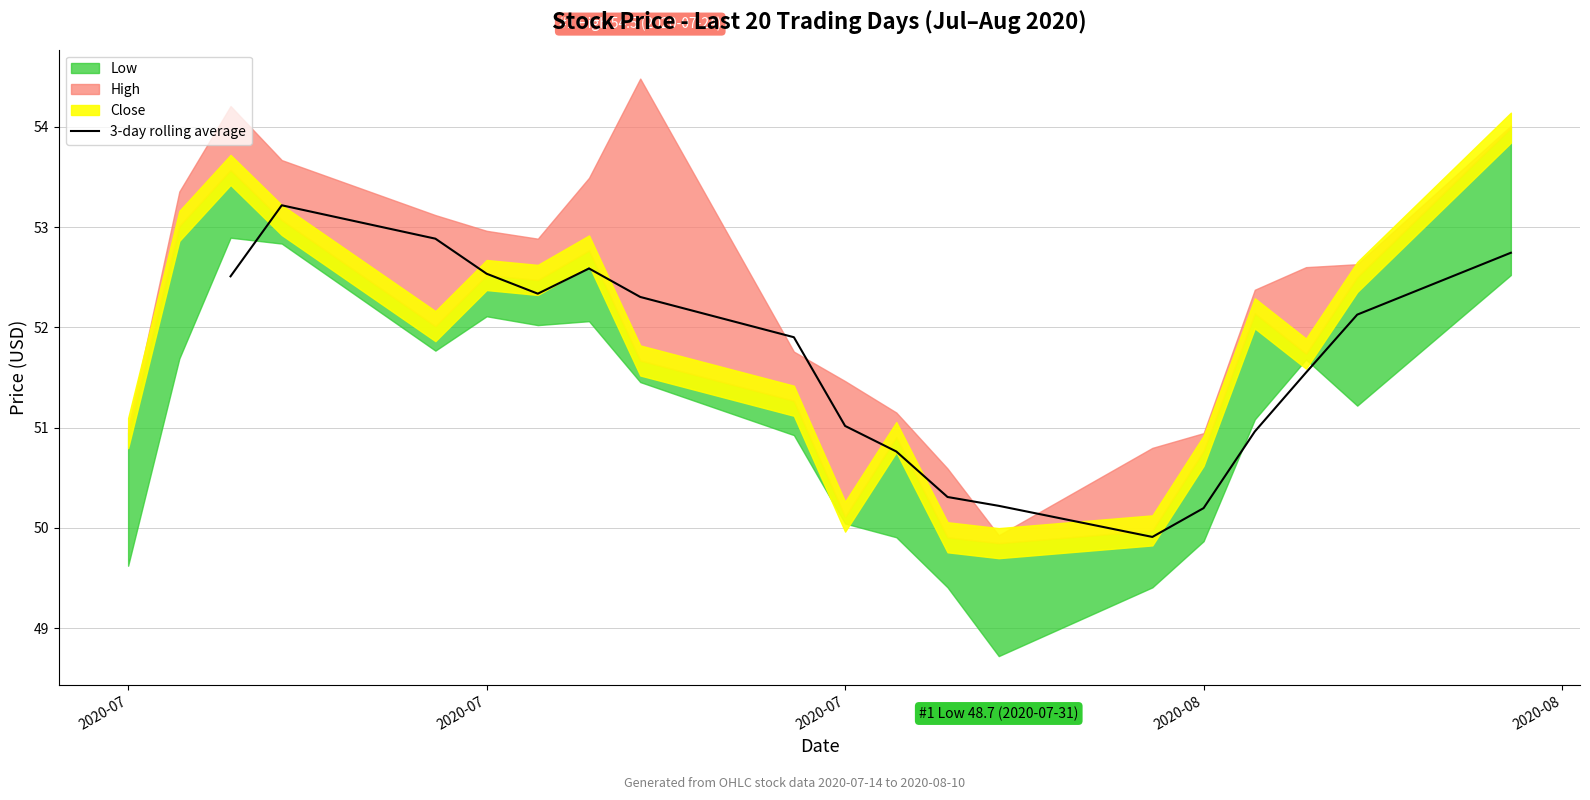

Reading right to left, extract all data points from this chart.

52.7	52.1	51.5	51.0	50.2	49.9	50.2	50.3	50.8	51.0	51.9	52.3	52.6	52.3	52.5	52.9	53.2	52.5